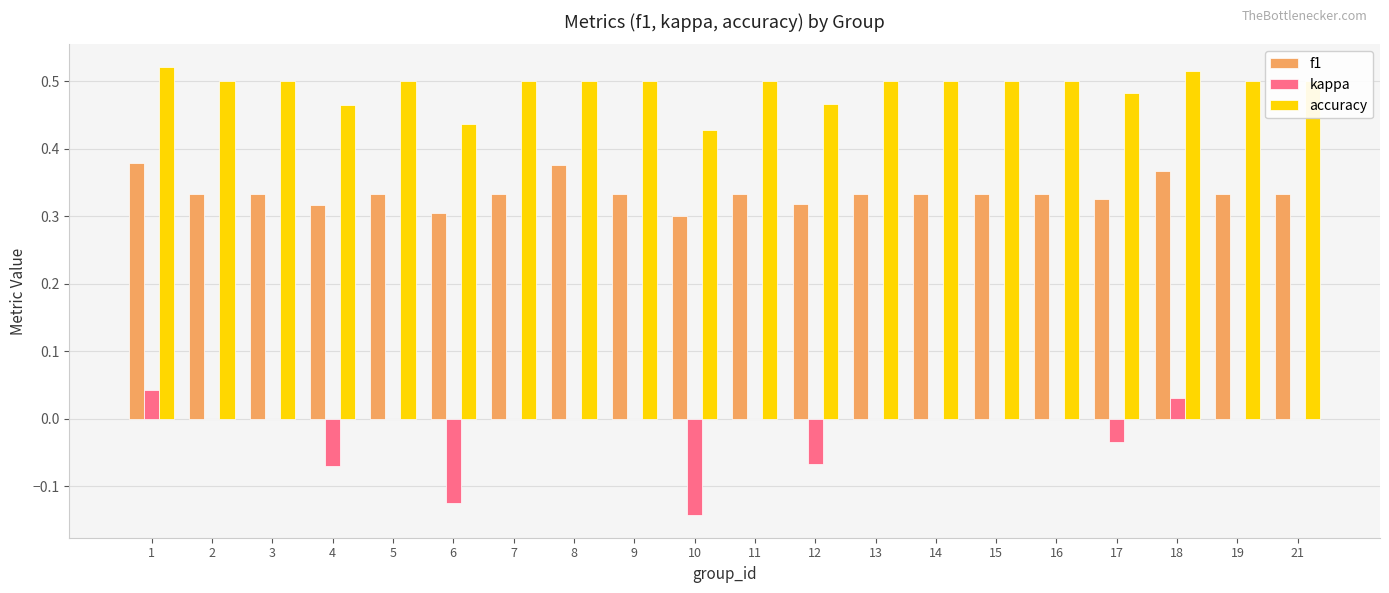

At which category is the sum across all series the highest?

1